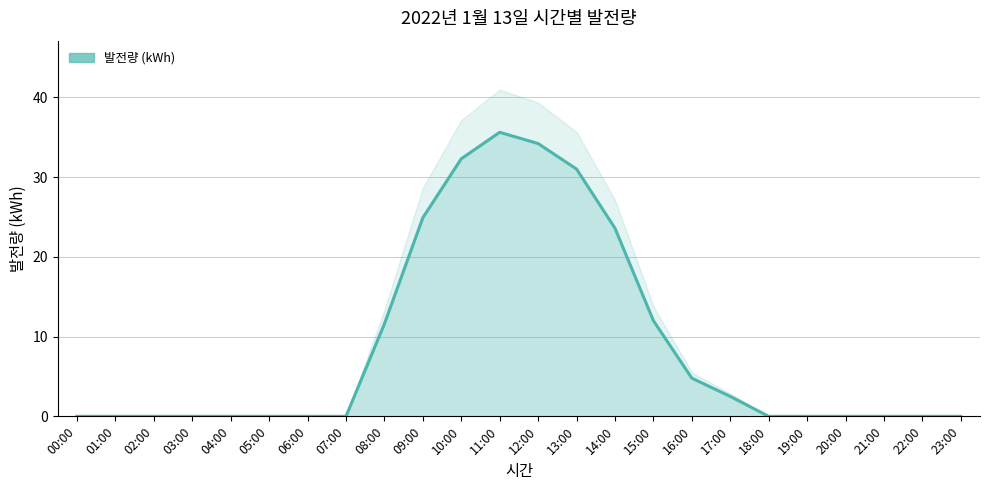

Which label corresponds to the smallest value in the chart?

00:00